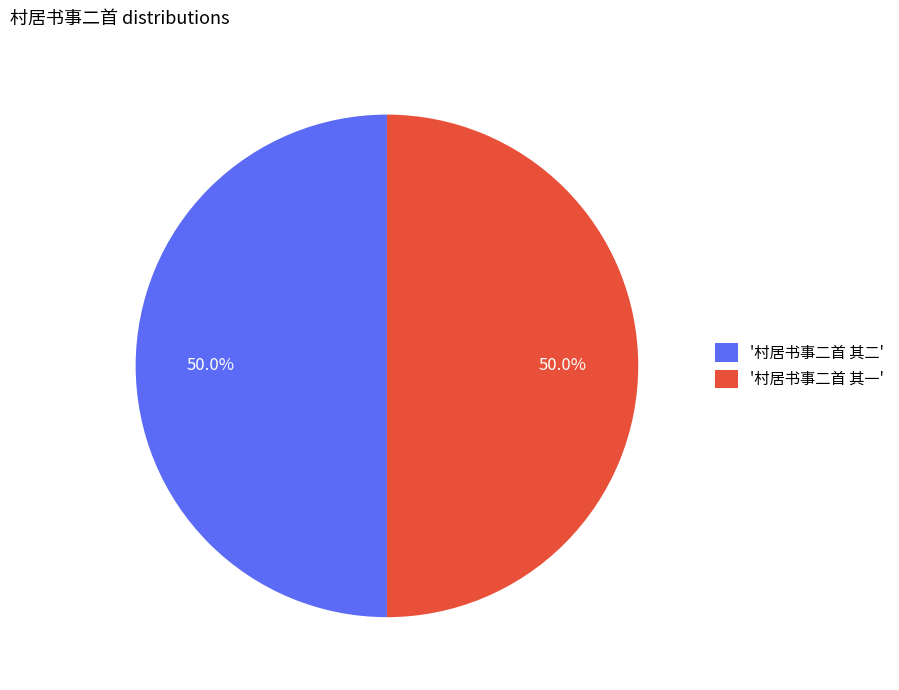

Do '村居书事二首 其二' and '村居书事二首 其一' together represent more than half of the pie?

Yes